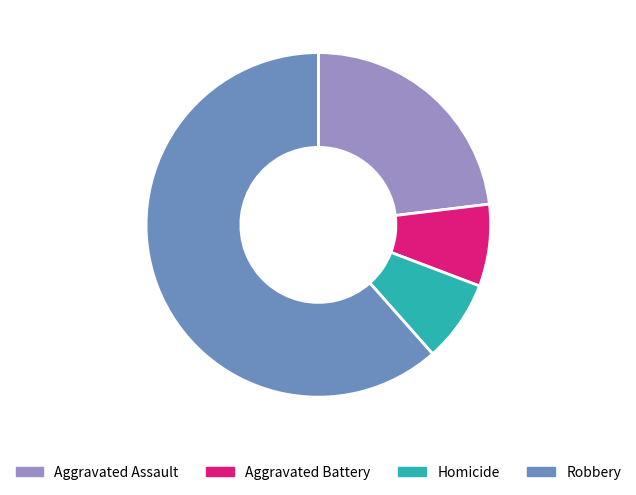

How many slices are in this pie chart?

4